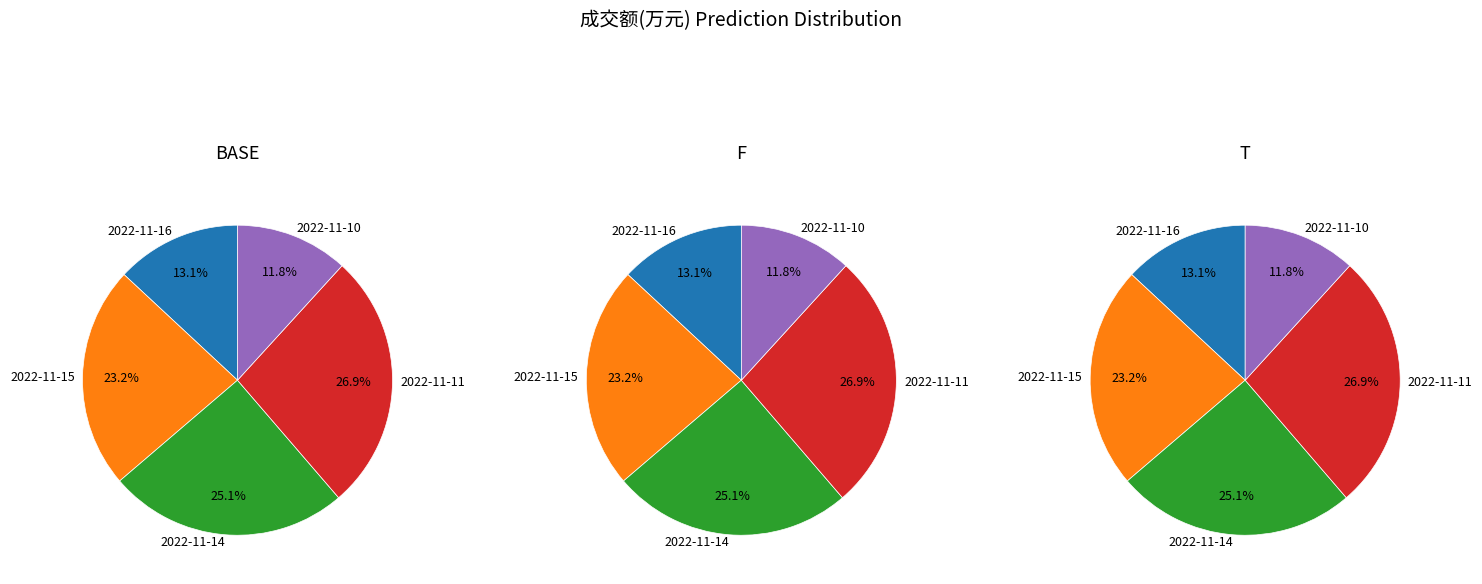

Is it true that 2022-11-15 is 10% of the pie?

False